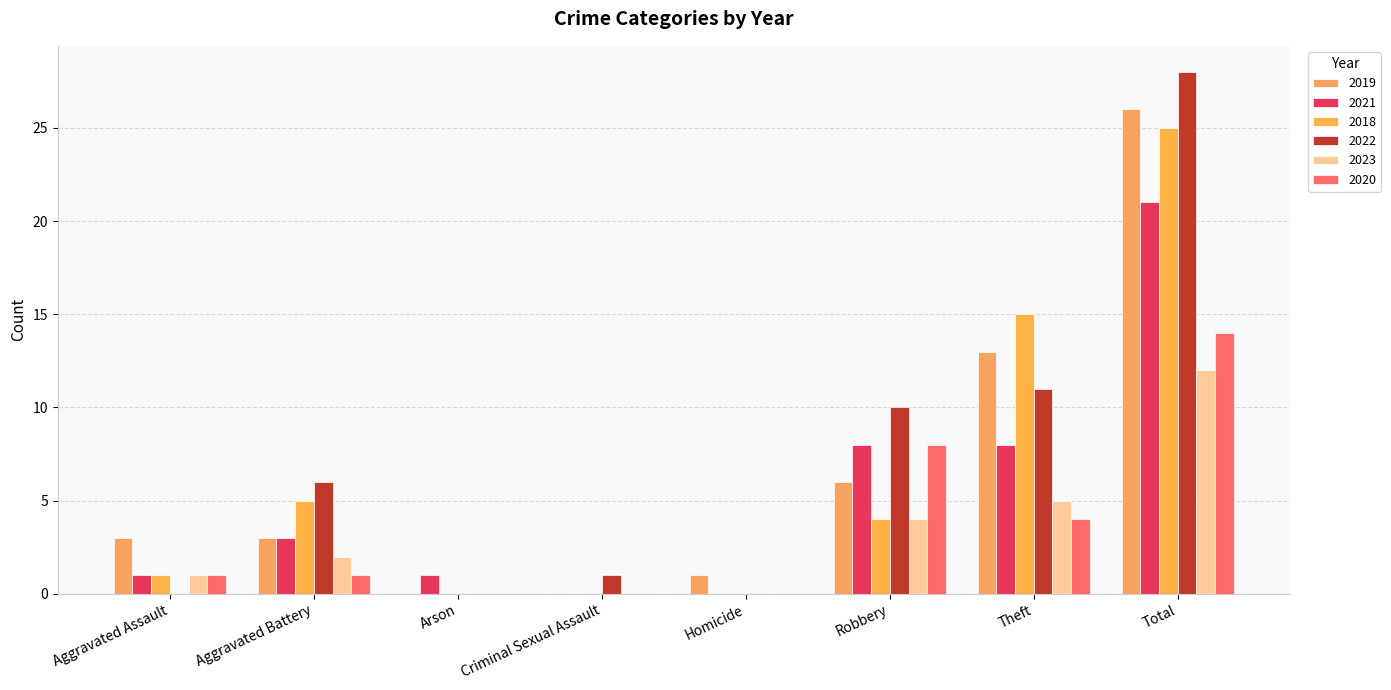

How many distinct data groups are displayed?

6